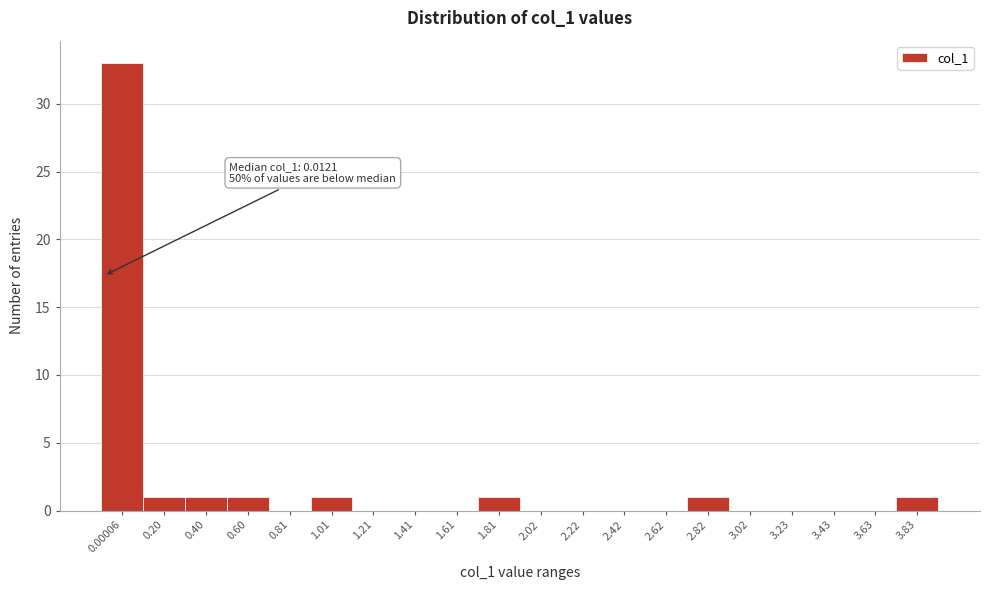

Reading left to right, extract all data points from this chart.

0.00006=33	0.20=1	0.40=1	0.60=1	0.81=0	1.01=1	1.21=0	1.41=0	1.61=0	1.81=1	2.02=0	2.22=0	2.42=0	2.62=0	2.82=1	3.02=0	3.23=0	3.43=0	3.63=0	3.83=1